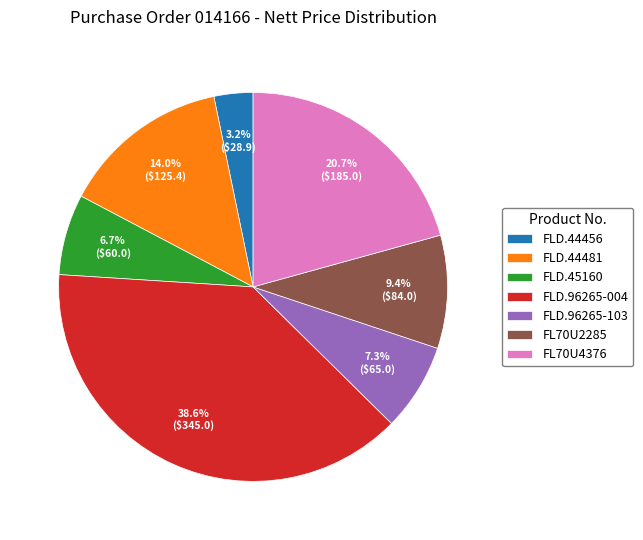

Approximately how many times larger is the value at FLD.96265-103 compared to FL70U2285?

0.8